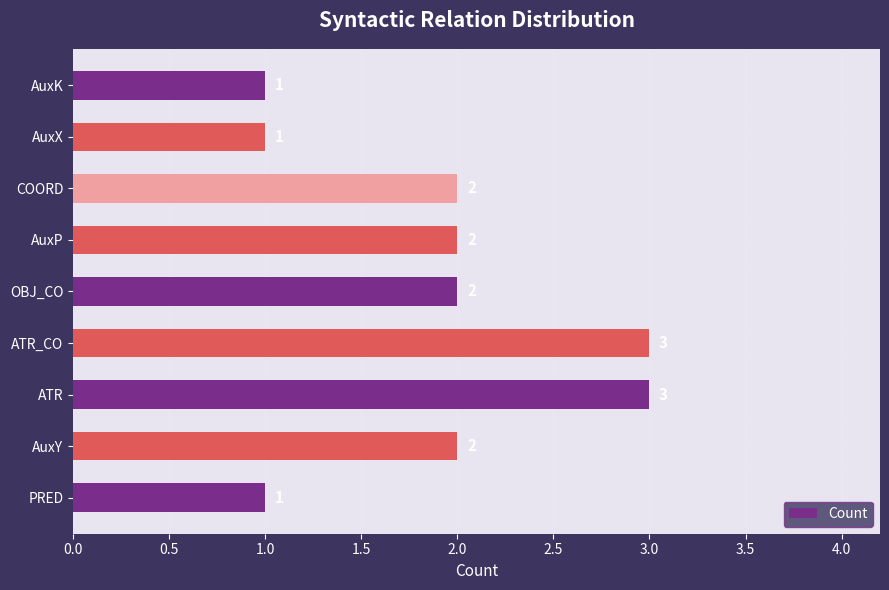

What is the sum of all values?

17